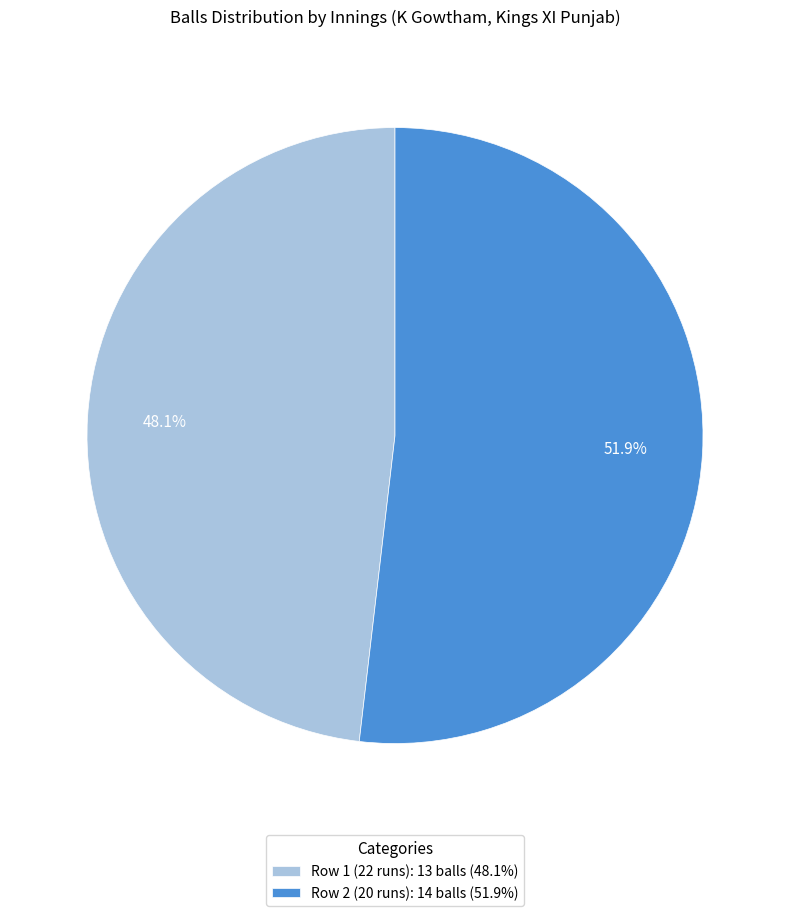

What percentage do Row 2 (20 runs): 14 balls (51.9%) and Row 1 (22 runs): 13 balls (48.1%) together represent?

100.0%